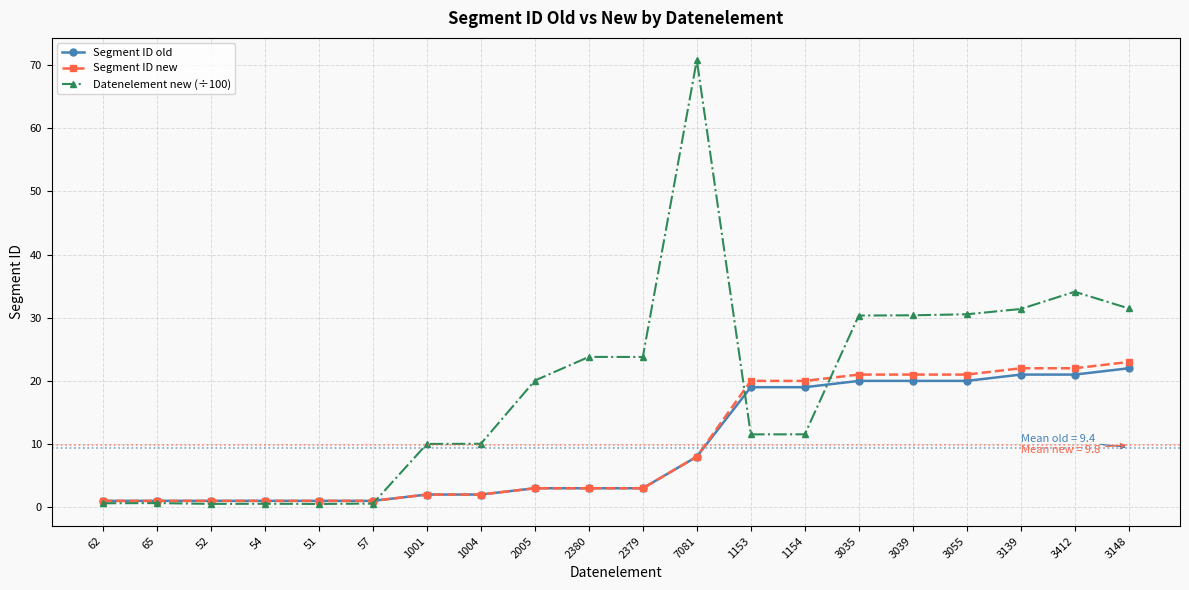

What is the spread (max minus min) of values at 3148?

9.5